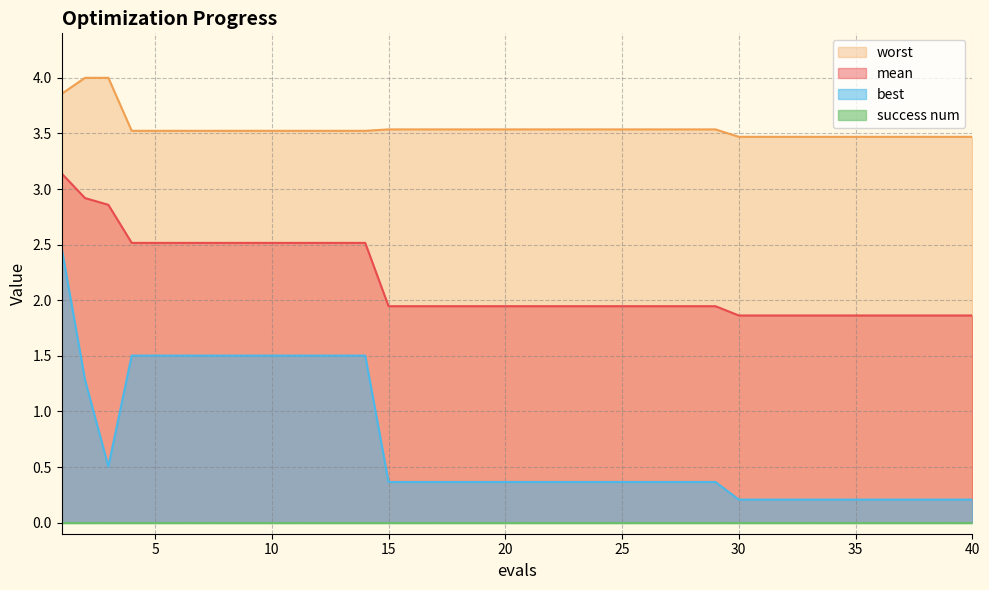

What is the difference between the highest and lowest values at 8?

2.0